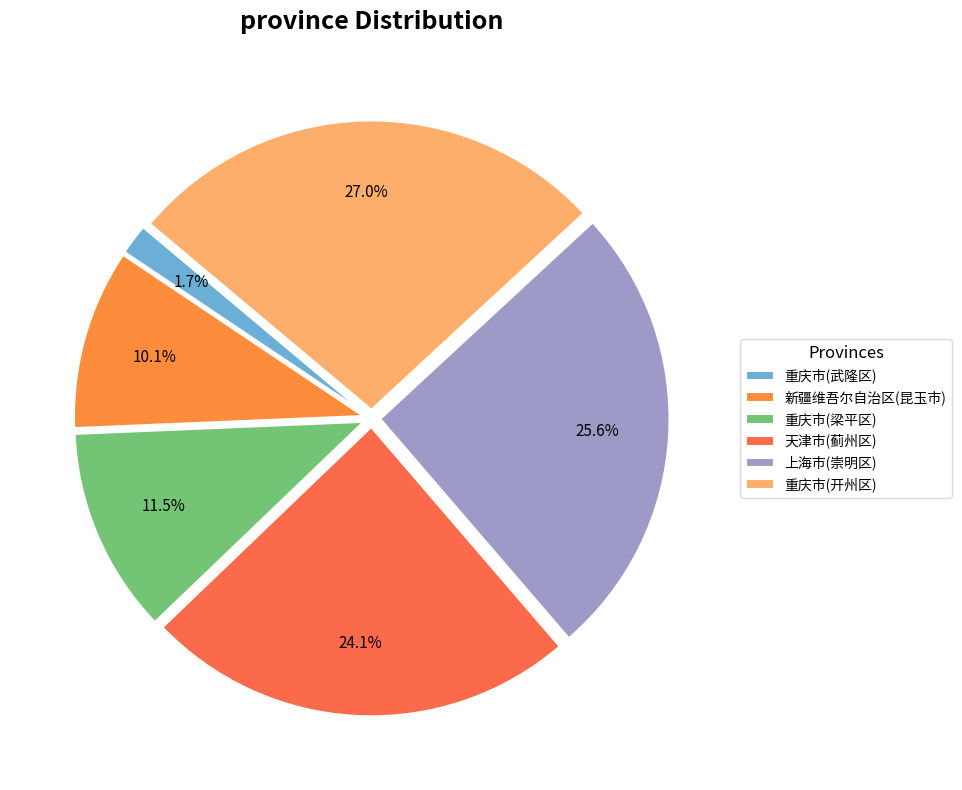

To the nearest percent, what is the difference between the largest and smallest slice percentages?

25%